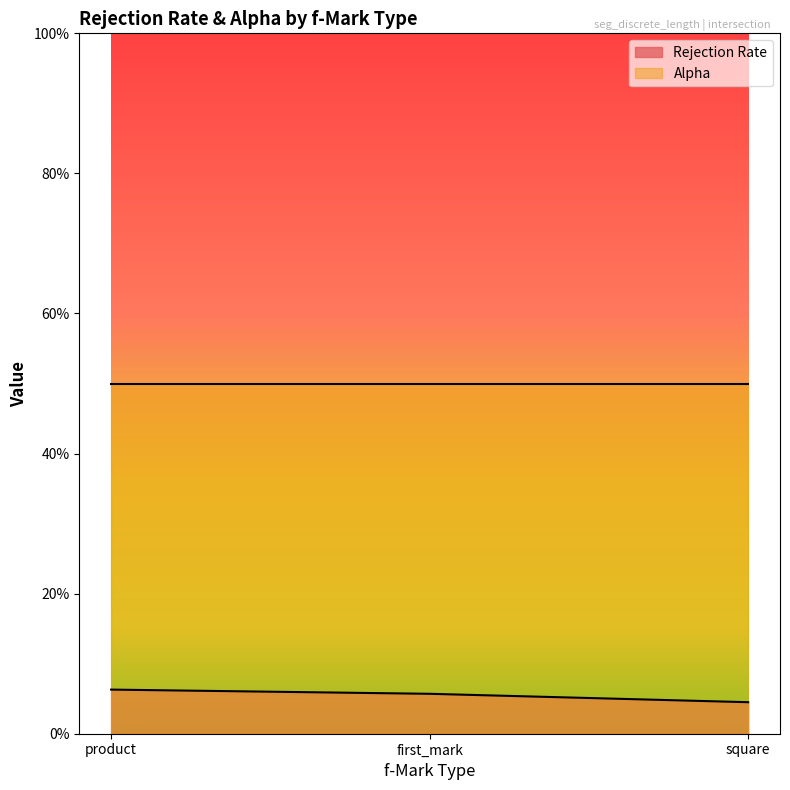

Reading right to left, transcribe all the data shown in this chart.

0.0	0.1	0.1